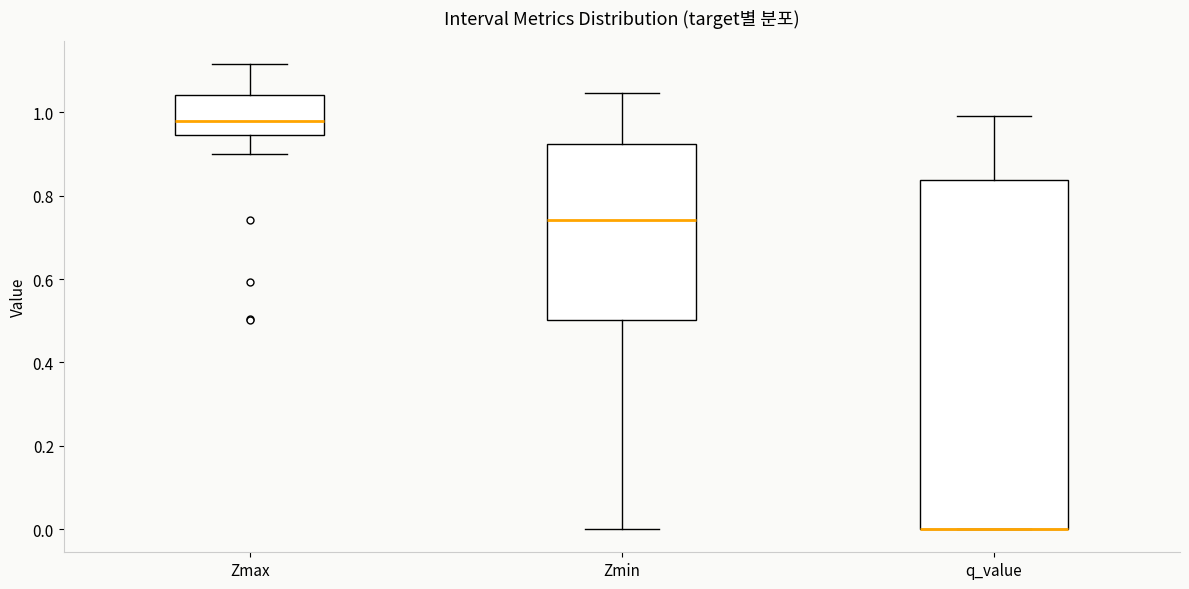

Where does the lower whisker of the box for Zmax end on the y-axis? The values are not printed on the chart, so give them approximately, as read against the axis.

0.90